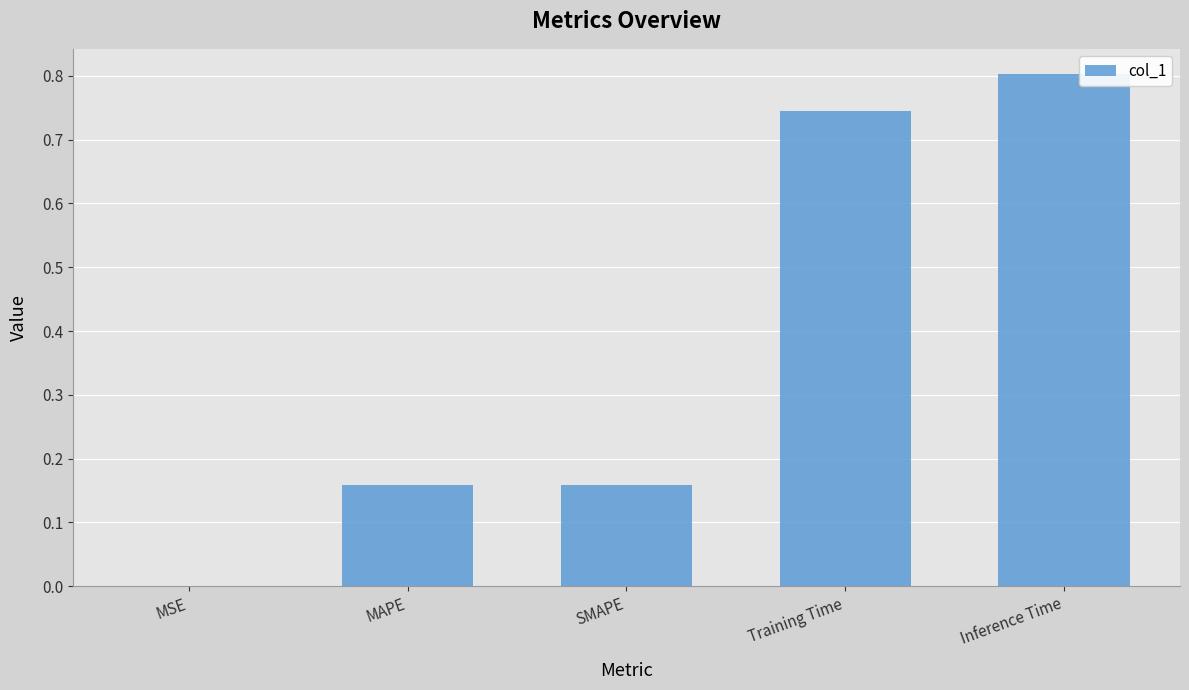

Between MAPE and Training Time, which is larger?

Training Time